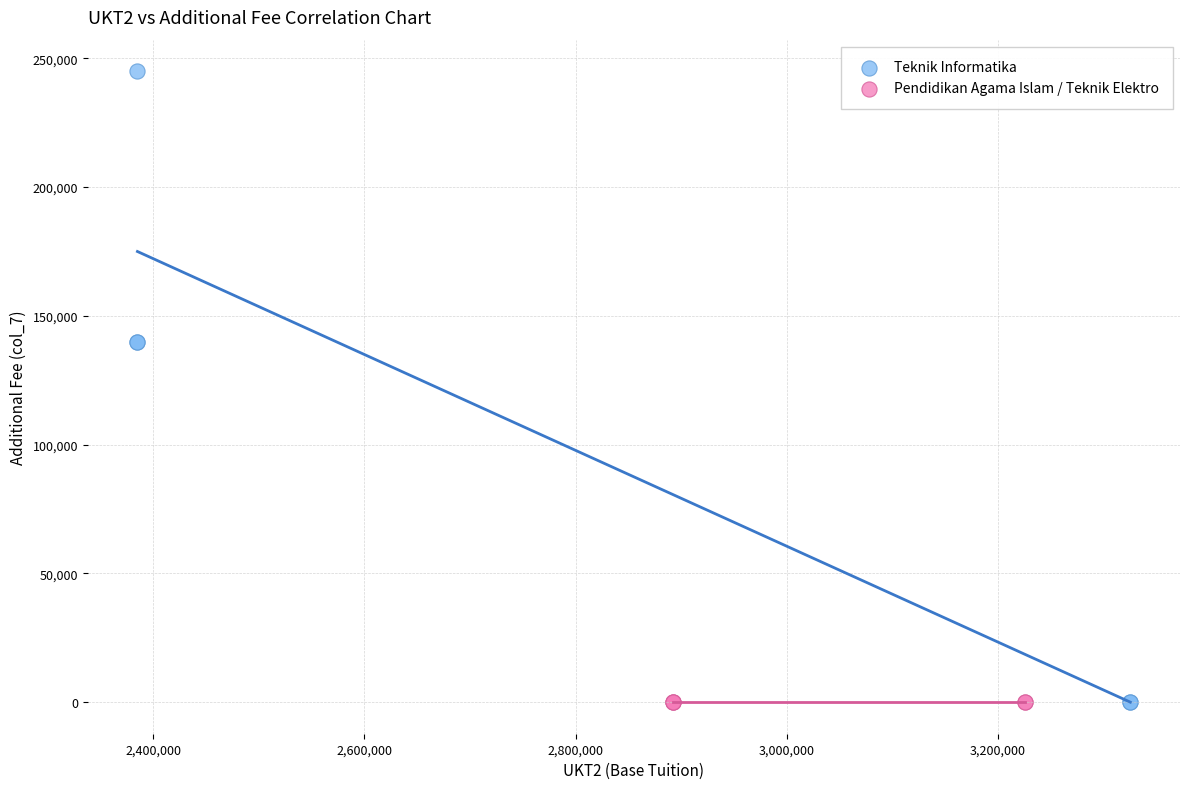

Which series contains the highest Y value?

Teknik Informatika